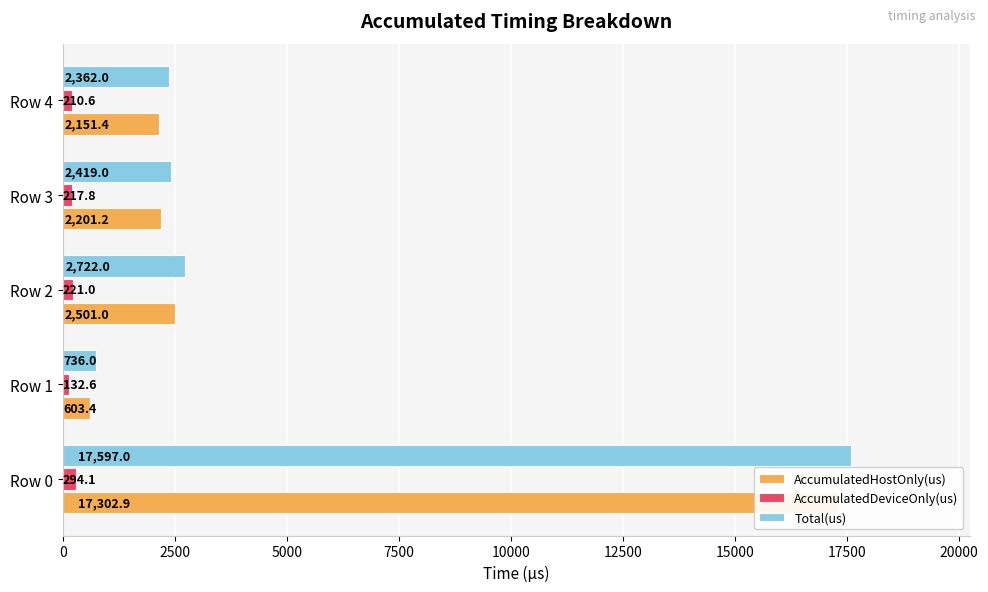

What is the minimum value for AccumulatedHostOnly(us)?

603.4